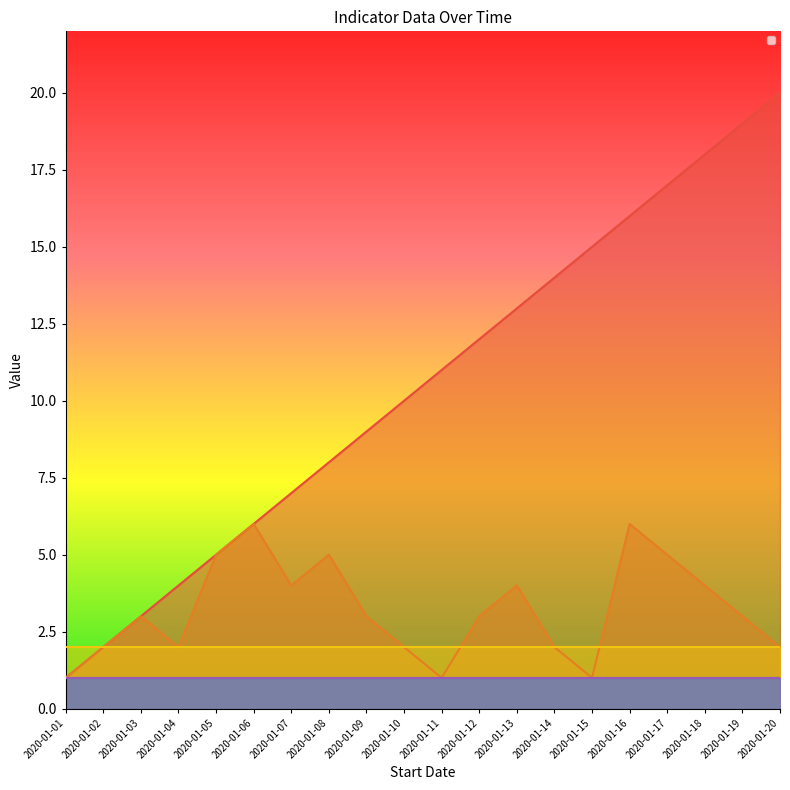

Reading left to right, extract all data points from this chart.

_id: 2020-01-01=1	2020-01-02=2	2020-01-03=3	2020-01-04=4	2020-01-05=5	2020-01-06=6	2020-01-07=7	2020-01-08=8	2020-01-09=9	2020-01-10=10	2020-01-11=11	2020-01-12=12	2020-01-13=13	2020-01-14=14	2020-01-15=15	2020-01-16=16	2020-01-17=17	2020-01-18=18	2020-01-19=19	2020-01-20=20
_id_frequency: 2020-01-01=1	2020-01-02=2	2020-01-03=3	2020-01-04=2	2020-01-05=5	2020-01-06=6	2020-01-07=4	2020-01-08=5	2020-01-09=3	2020-01-10=2	2020-01-11=1	2020-01-12=3	2020-01-13=4	2020-01-14=2	2020-01-15=1	2020-01-16=6	2020-01-17=5	2020-01-18=4	2020-01-19=3	2020-01-20=2
_id_indicator_type: 2020-01-01=2	2020-01-02=2	2020-01-03=2	2020-01-04=2	2020-01-05=2	2020-01-06=2	2020-01-07=2	2020-01-08=2	2020-01-09=2	2020-01-10=2	2020-01-11=2	2020-01-12=2	2020-01-13=2	2020-01-14=2	2020-01-15=2	2020-01-16=2	2020-01-17=2	2020-01-18=2	2020-01-19=2	2020-01-20=2
_id_logframe: 2020-01-01=1	2020-01-02=1	2020-01-03=1	2020-01-04=1	2020-01-05=1	2020-01-06=1	2020-01-07=1	2020-01-08=1	2020-01-09=1	2020-01-10=1	2020-01-11=1	2020-01-12=1	2020-01-13=1	2020-01-14=1	2020-01-15=1	2020-01-16=1	2020-01-17=1	2020-01-18=1	2020-01-19=1	2020-01-20=1
_id_method: 2020-01-01=1	2020-01-02=1	2020-01-03=1	2020-01-04=1	2020-01-05=1	2020-01-06=1	2020-01-07=1	2020-01-08=1	2020-01-09=1	2020-01-10=1	2020-01-11=1	2020-01-12=1	2020-01-13=1	2020-01-14=1	2020-01-15=1	2020-01-16=1	2020-01-17=1	2020-01-18=1	2020-01-19=1	2020-01-20=1
_id_chart: 2020-01-01=1	2020-01-02=1	2020-01-03=1	2020-01-04=1	2020-01-05=1	2020-01-06=1	2020-01-07=1	2020-01-08=1	2020-01-09=1	2020-01-10=1	2020-01-11=1	2020-01-12=1	2020-01-13=1	2020-01-14=1	2020-01-15=1	2020-01-16=1	2020-01-17=1	2020-01-18=1	2020-01-19=1	2020-01-20=1